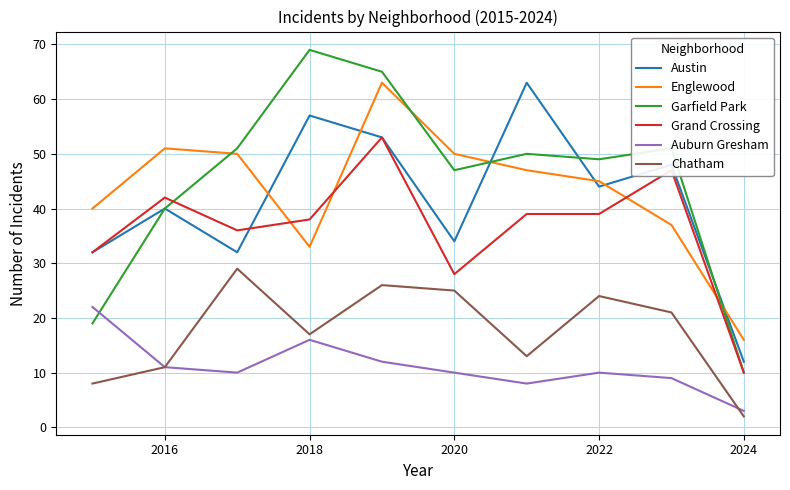

Reading left to right, what are all the values shown in this chart?

Austin: 32	40	32	57	53	34	63	44	48	12
Englewood: 40	51	50	33	63	50	47	45	37	16
Garfield Park: 19	40	51	69	65	47	50	49	51	10
Grand Crossing: 32	42	36	38	53	28	39	39	47	10
Auburn Gresham: 22	11	10	16	12	10	8	10	9	3
Chatham: 8	11	29	17	26	25	13	24	21	2